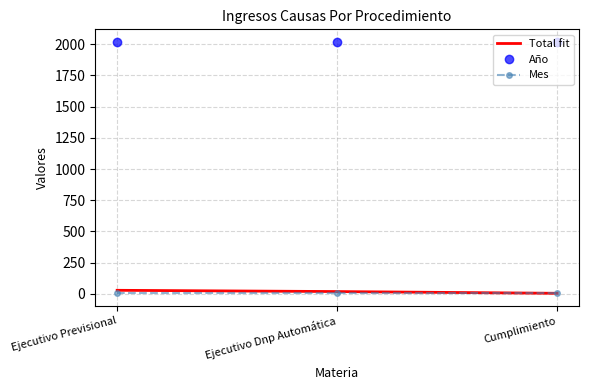

The value of Año at Ejecutivo Dnp Automática is 629. True or false?

False